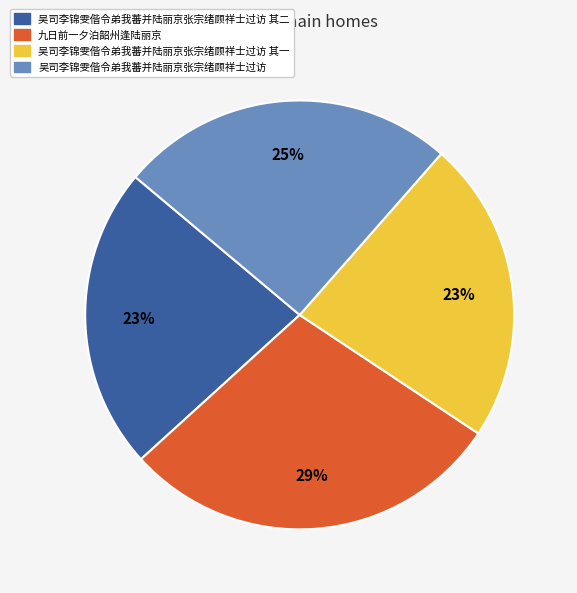

True or false: 九日前一夕泊韶州逢陆丽京 accounts for 29% of the total.

True